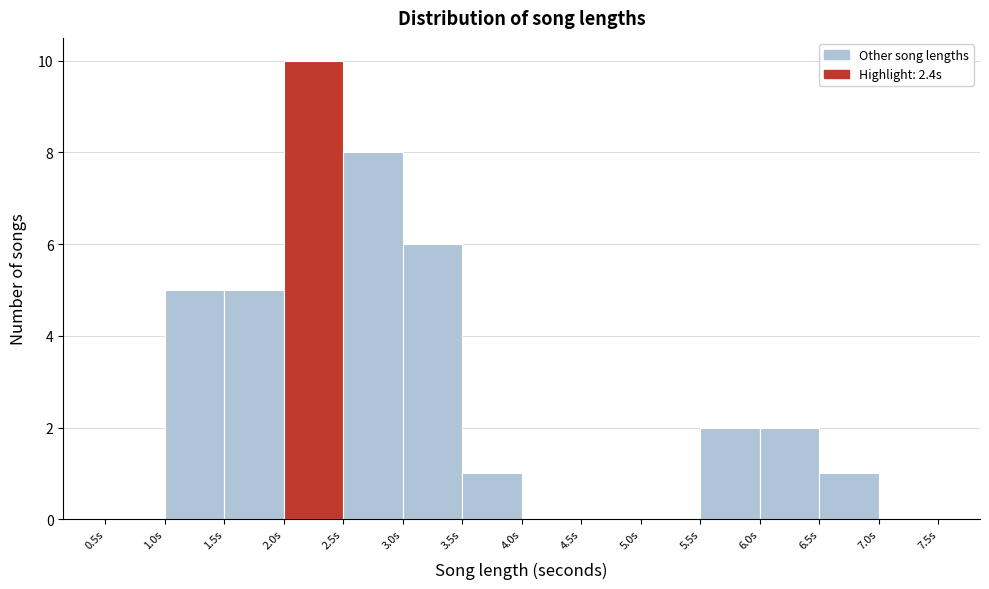

Over which range of the x-axis is the bar tallest?

2.0 to 2.5